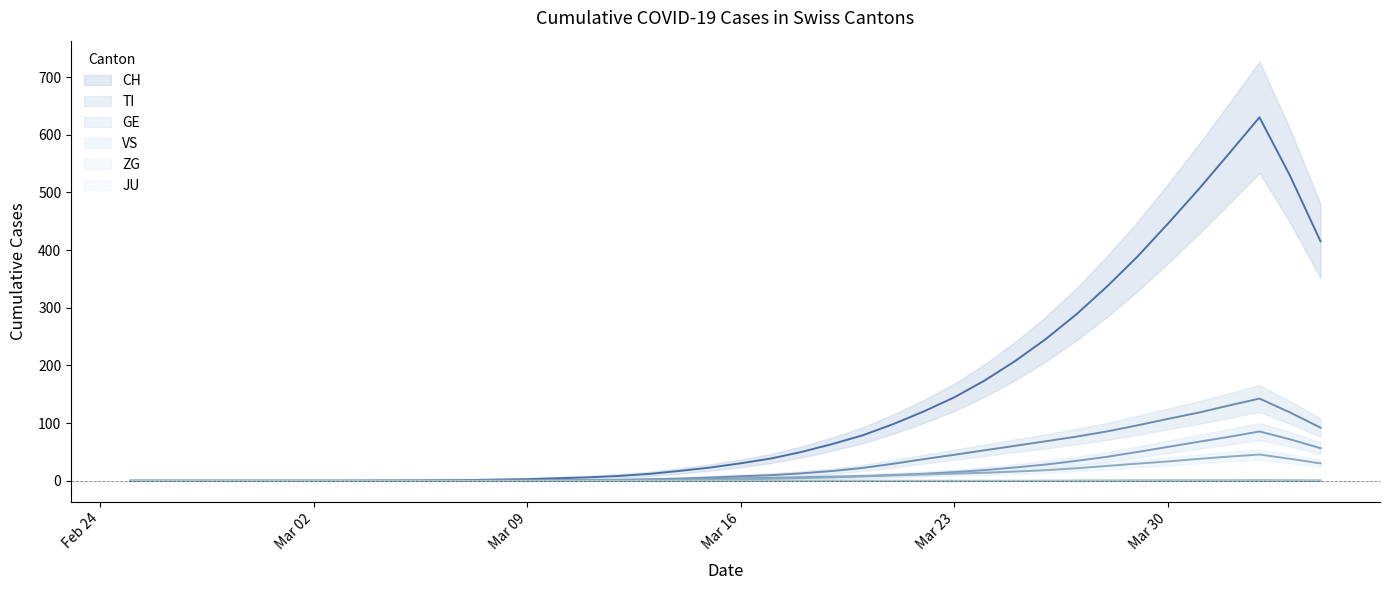

Rank the series at 23 from highest to lowest value.

CH, TI, GE, VS, JU, ZG